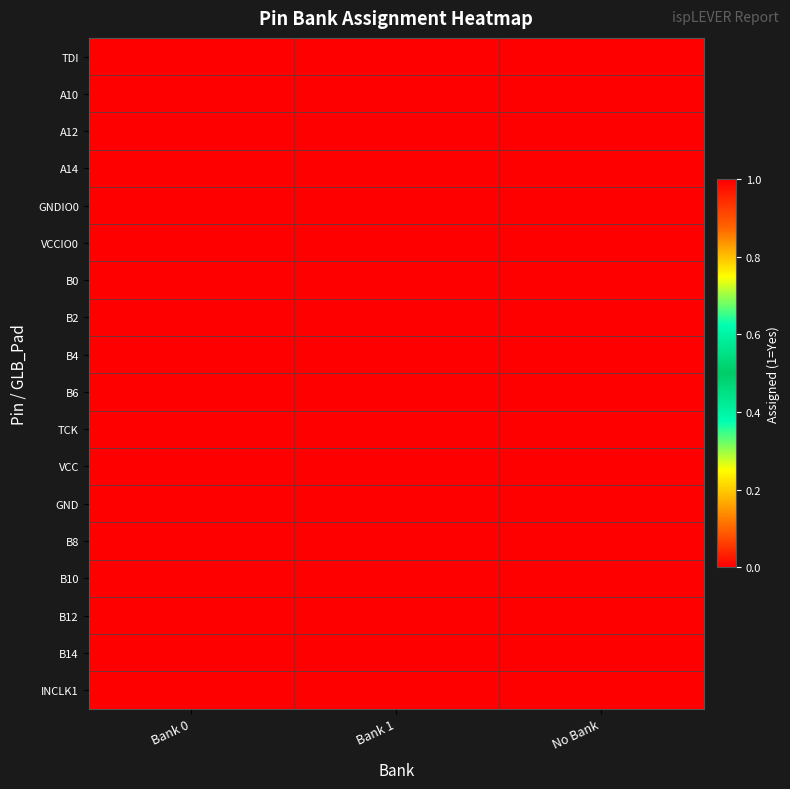

Rank the series by their maximum value, from highest to lowest.

TDI, A10, A12, A14, GNDIO0, VCCIO0, B0, B2, B4, B6, TCK, VCC, GND, B8, B10, B14, INCLK1, B12